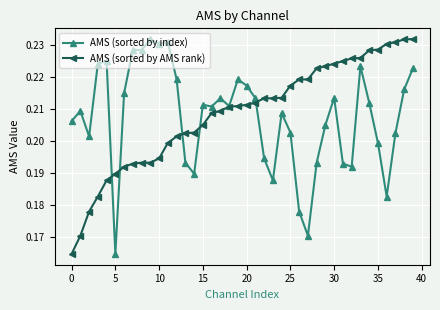

Is this an area chart (filled region under the line)?

No